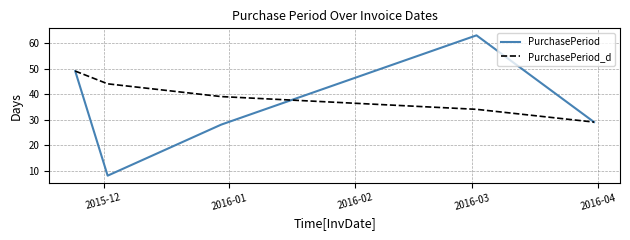

Which series has the largest total across all categories?

PurchasePeriod_d